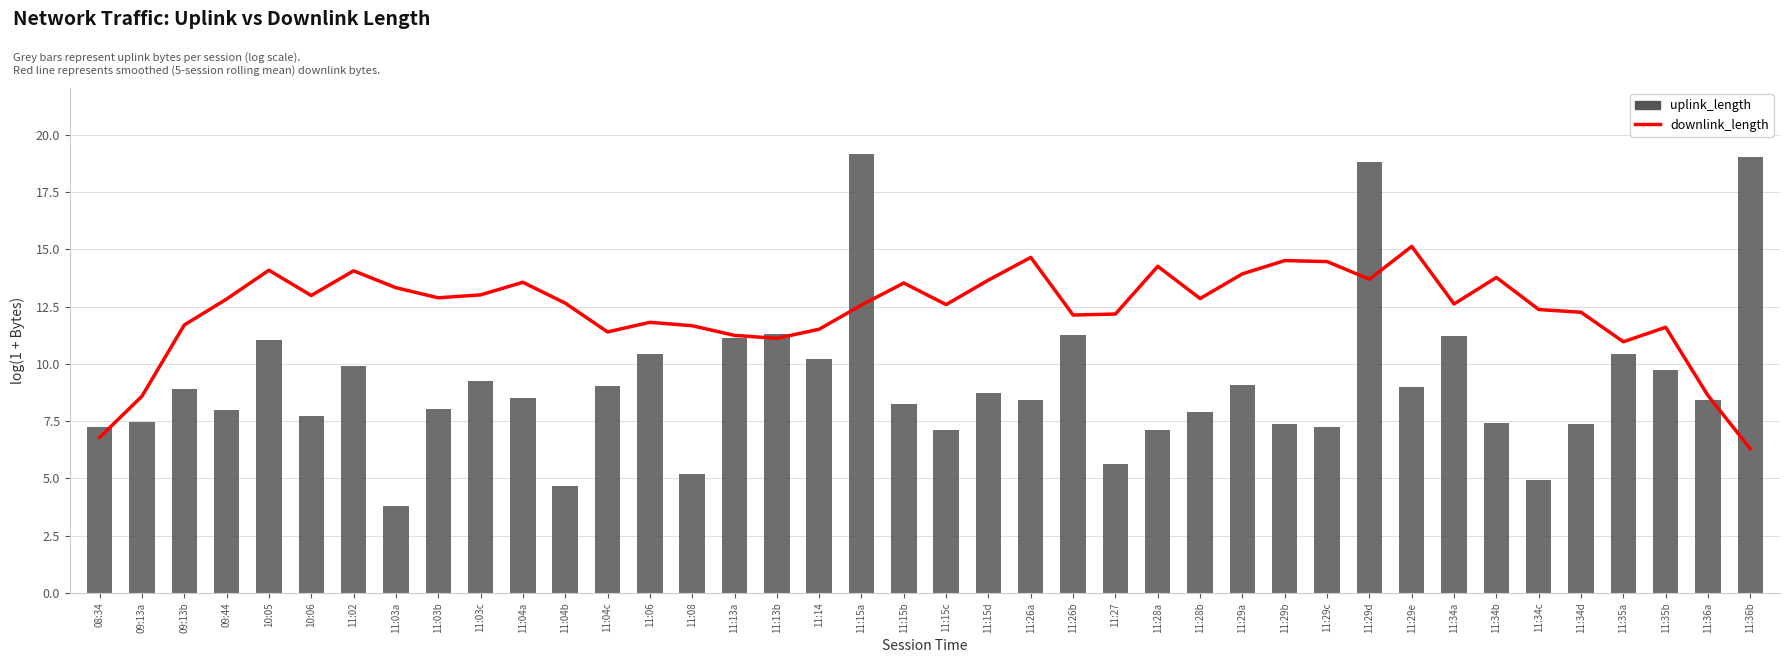

True or false: downlink_length has a value of 15.1 at 11:29e.

True